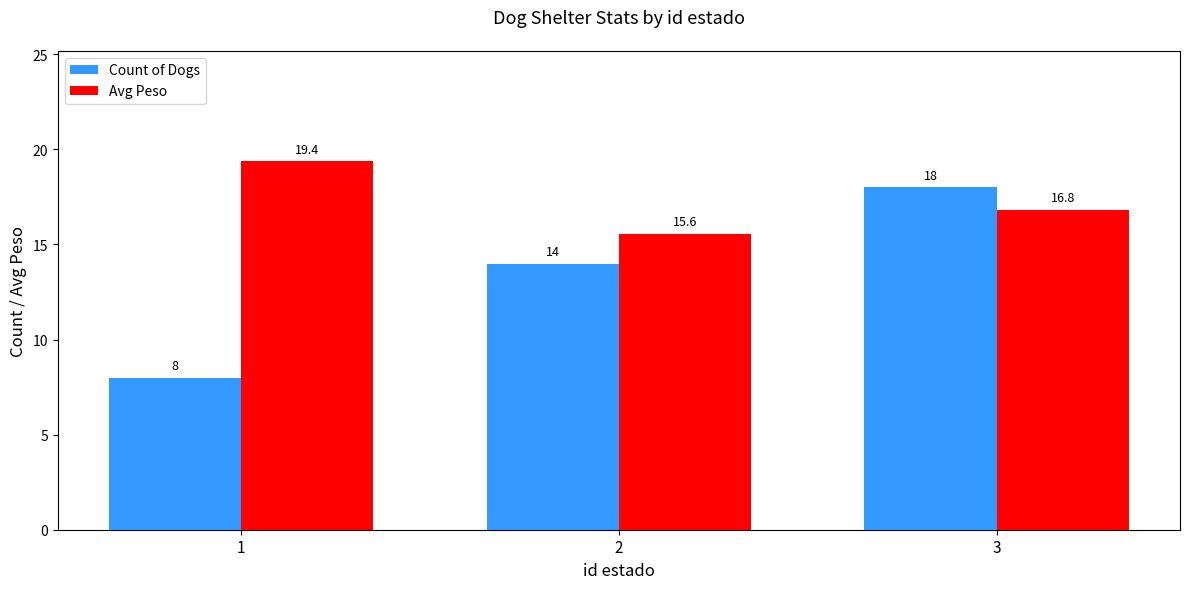

Reading right to left, what are all the values shown in this chart?

Count of Dogs: 18.0	14.0	8.0
Avg Peso: 16.8	15.6	19.4